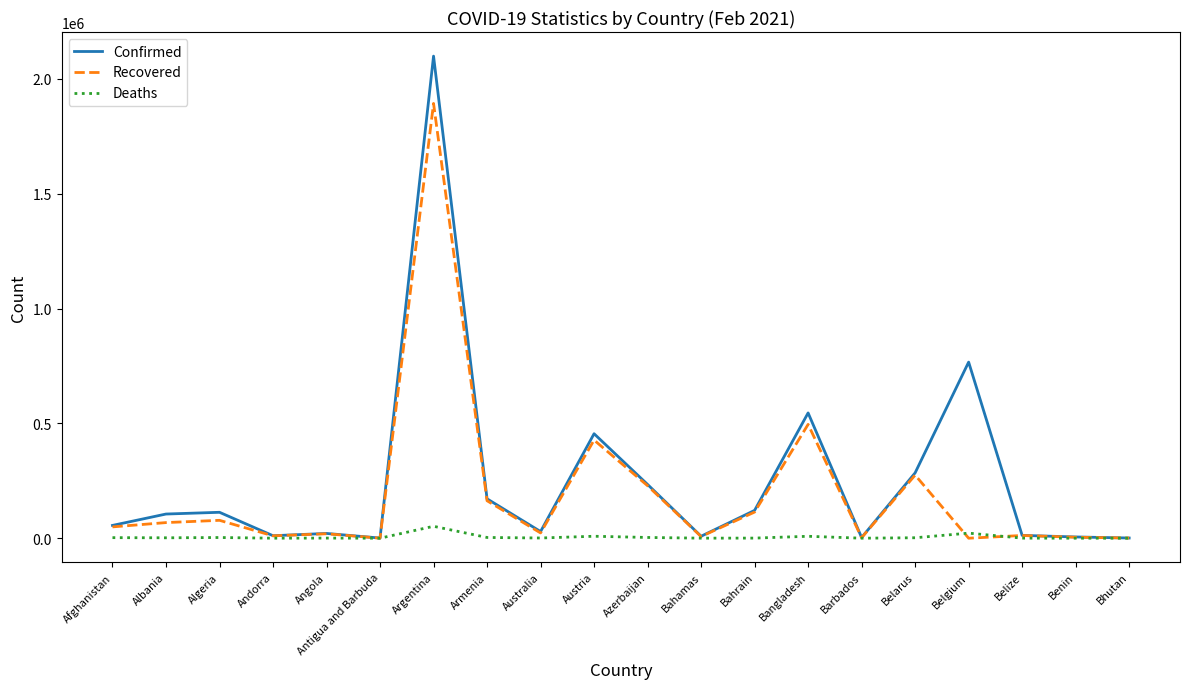

Is the value of Recovered at Bahrain greater than the value of Deaths at Barbados?

Yes